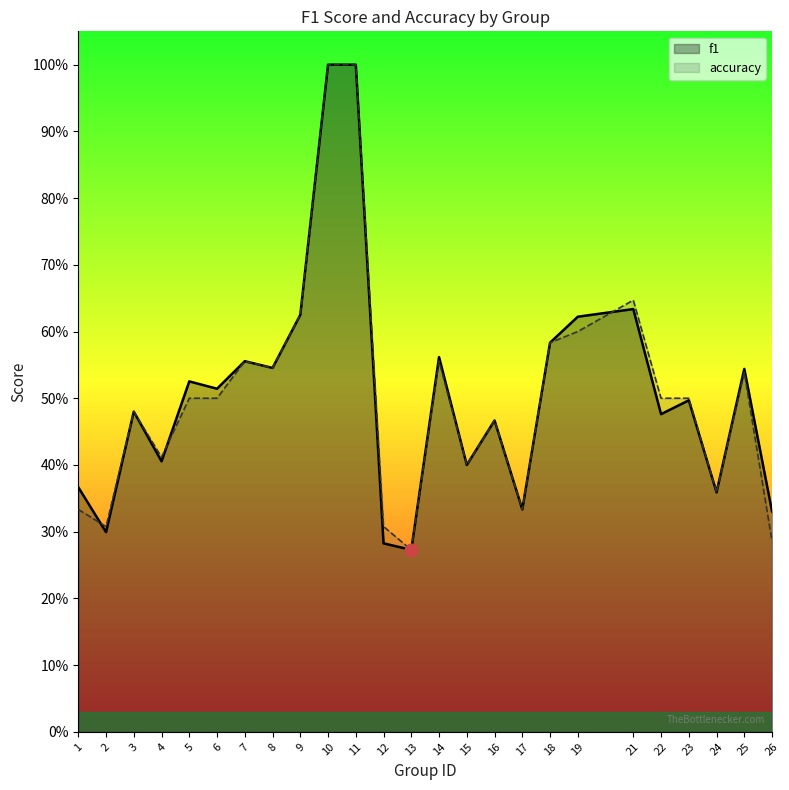

Which series has the largest total across all categories?

f1